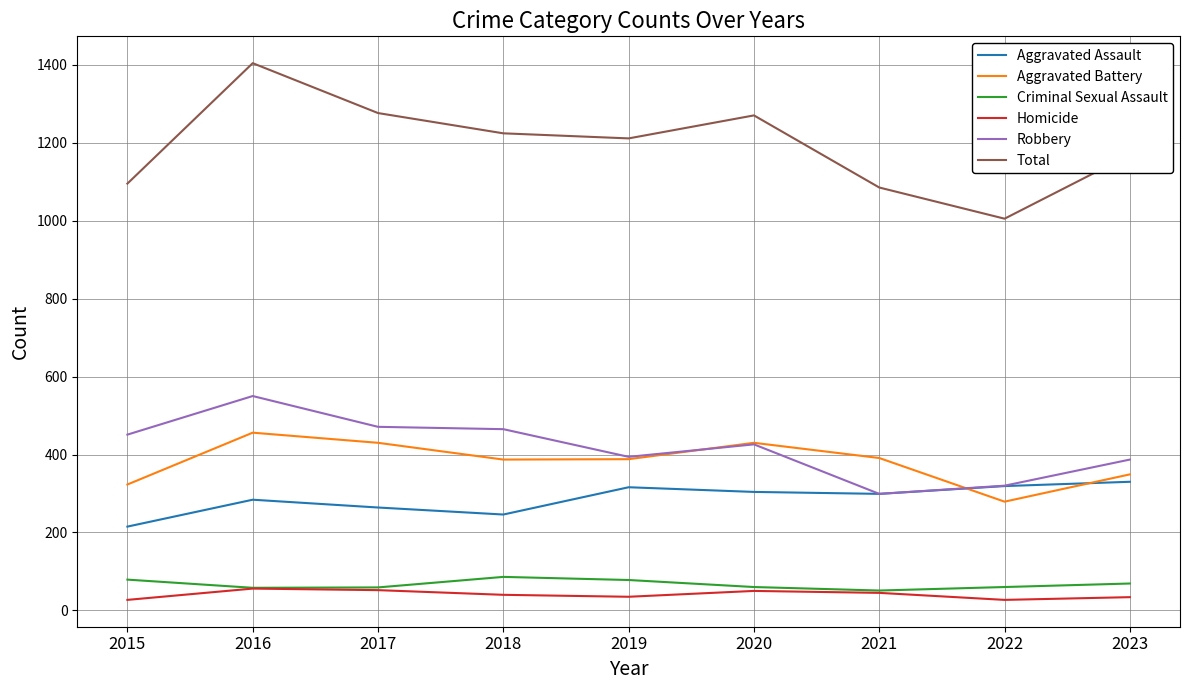

The Total series shows 1211 at 2019. True or false?

True